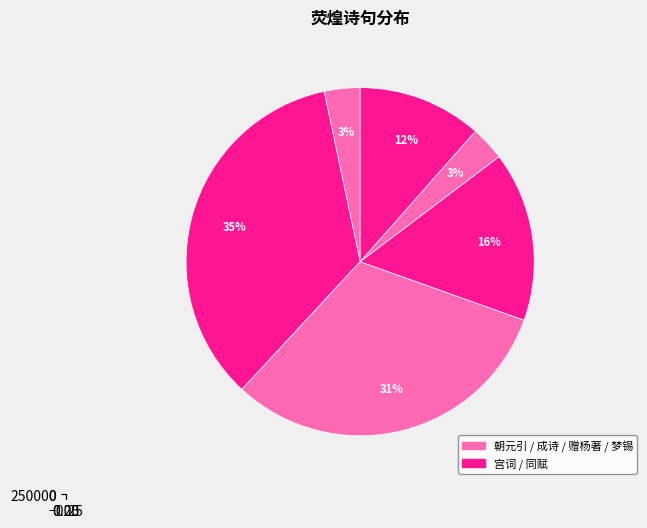

True or false: 宫词·红旗连属晓荧煌 accounts for 35% of the total.

True